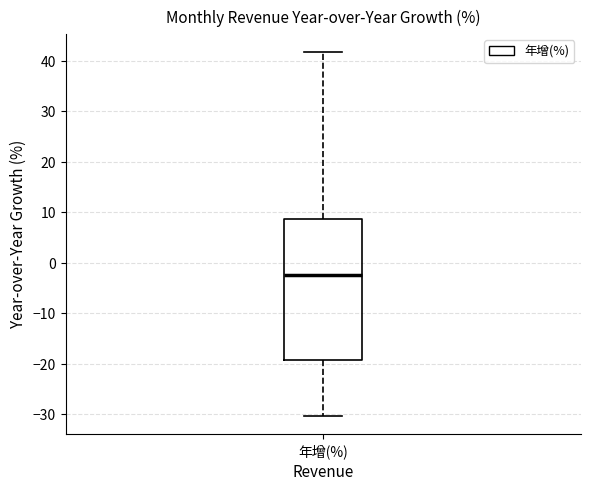

Where is the upper edge of the box for 年增(%) on the y-axis? The values are not printed on the chart, so give them approximately, as read against the axis.

9